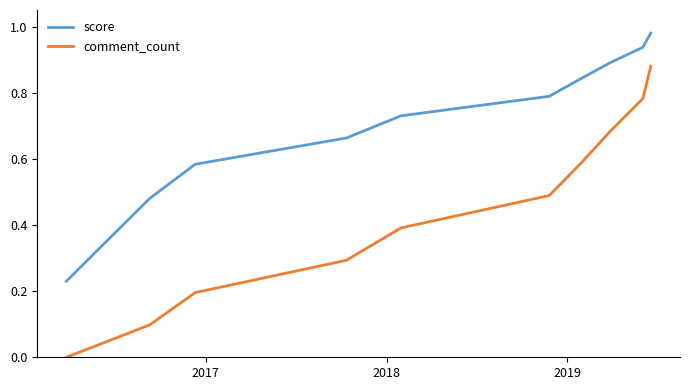

Does the chart display data point markers on the line(s)?

No